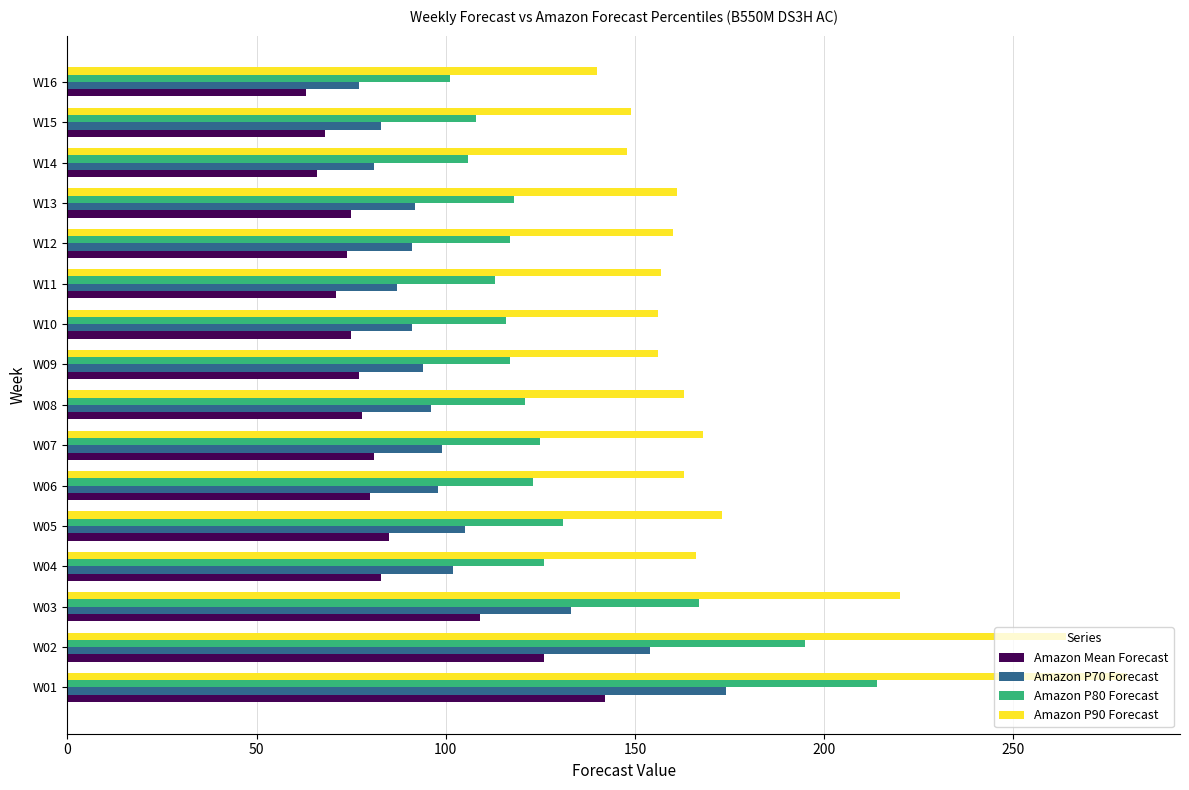

What is the total value across all series at W10?

438